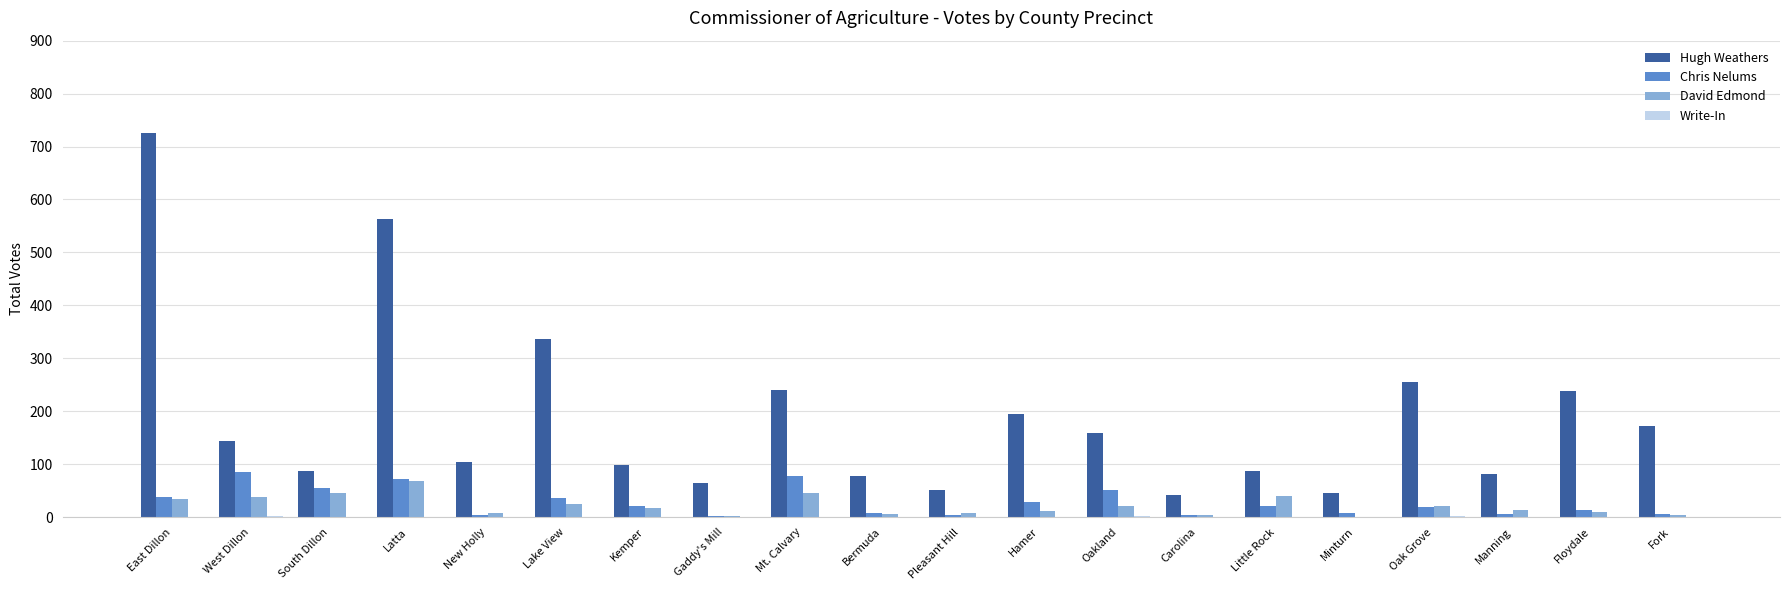

The value of Chris Nelums at South Dillon is 89. True or false?

False